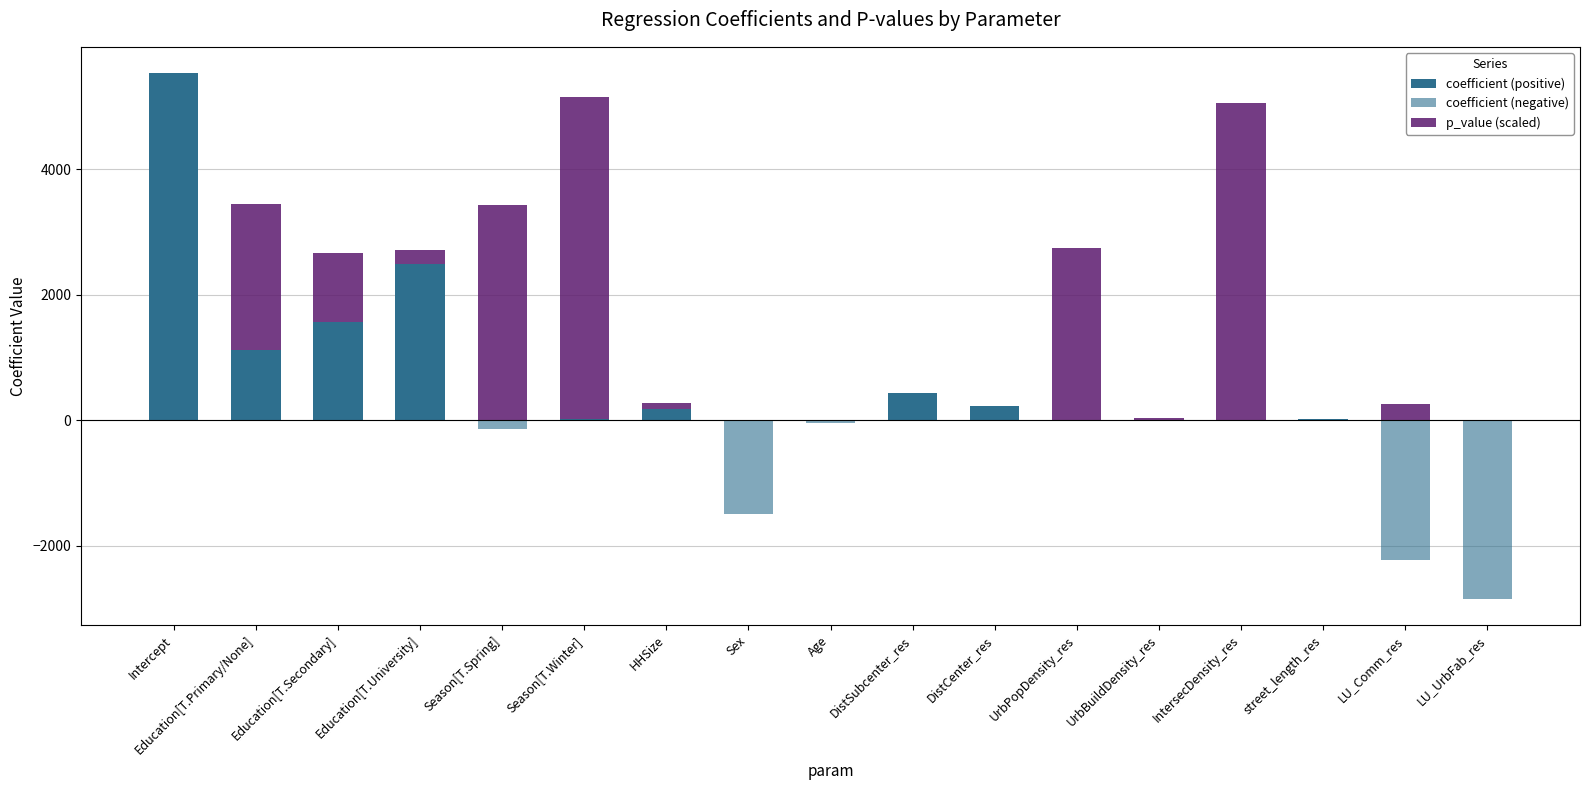

What is the difference between the maximum and minimum values in the coefficient (negative) series?

2840.2